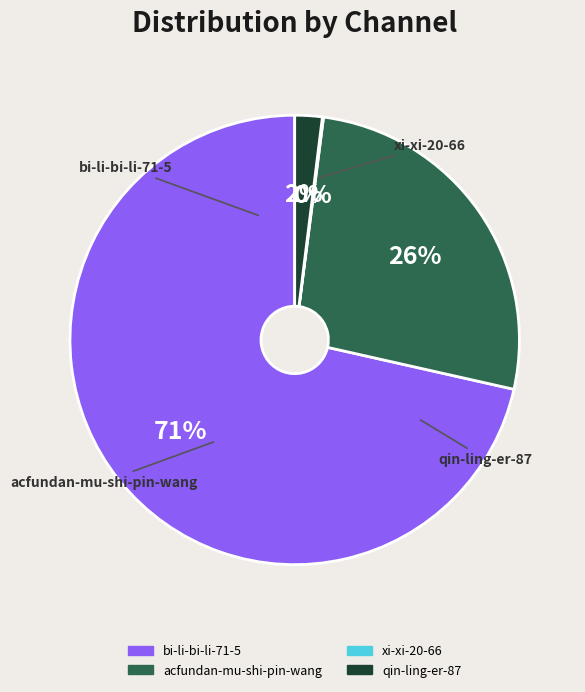

The acfundan-mu-shi-pin-wang slice represents 33% of the pie. True or false?

False